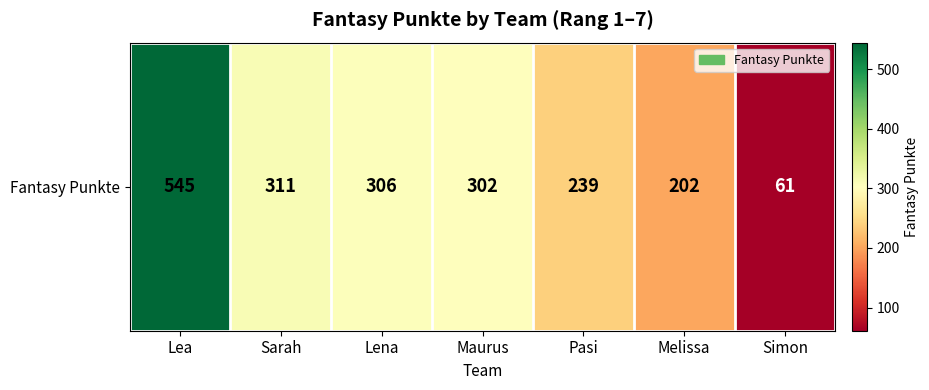

Is it true that the value at Melissa is 121?

False